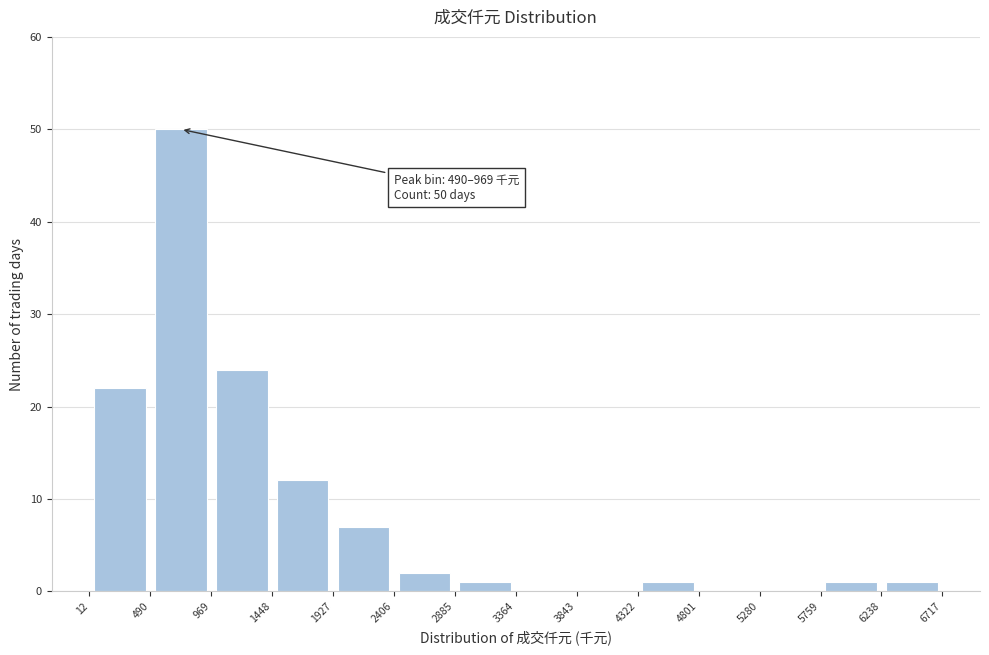

Over which range of the x-axis is the bar tallest?

490 to 969